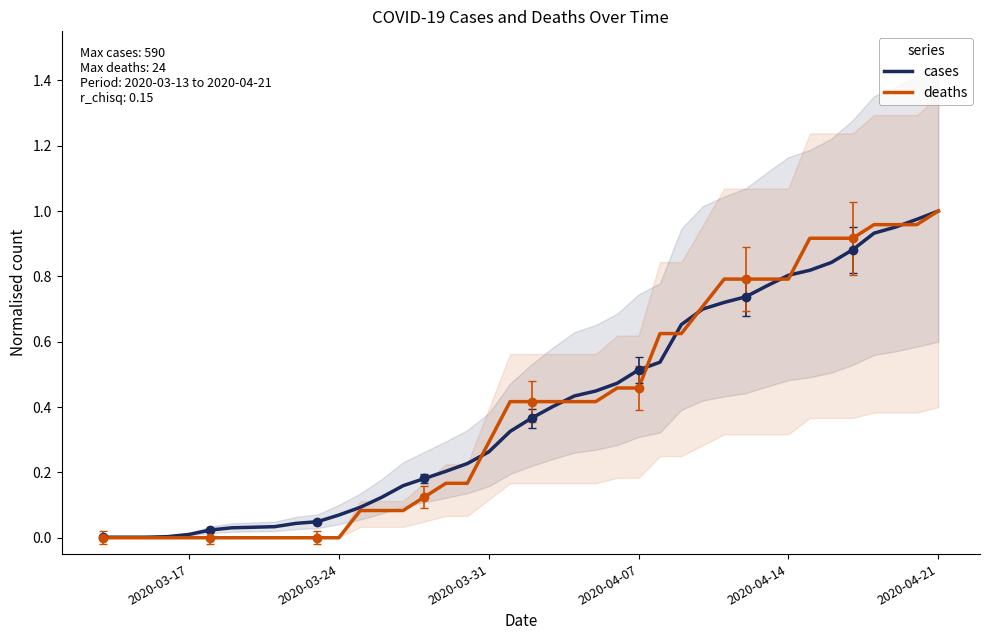

What is the highest value of the cases series?

1.0